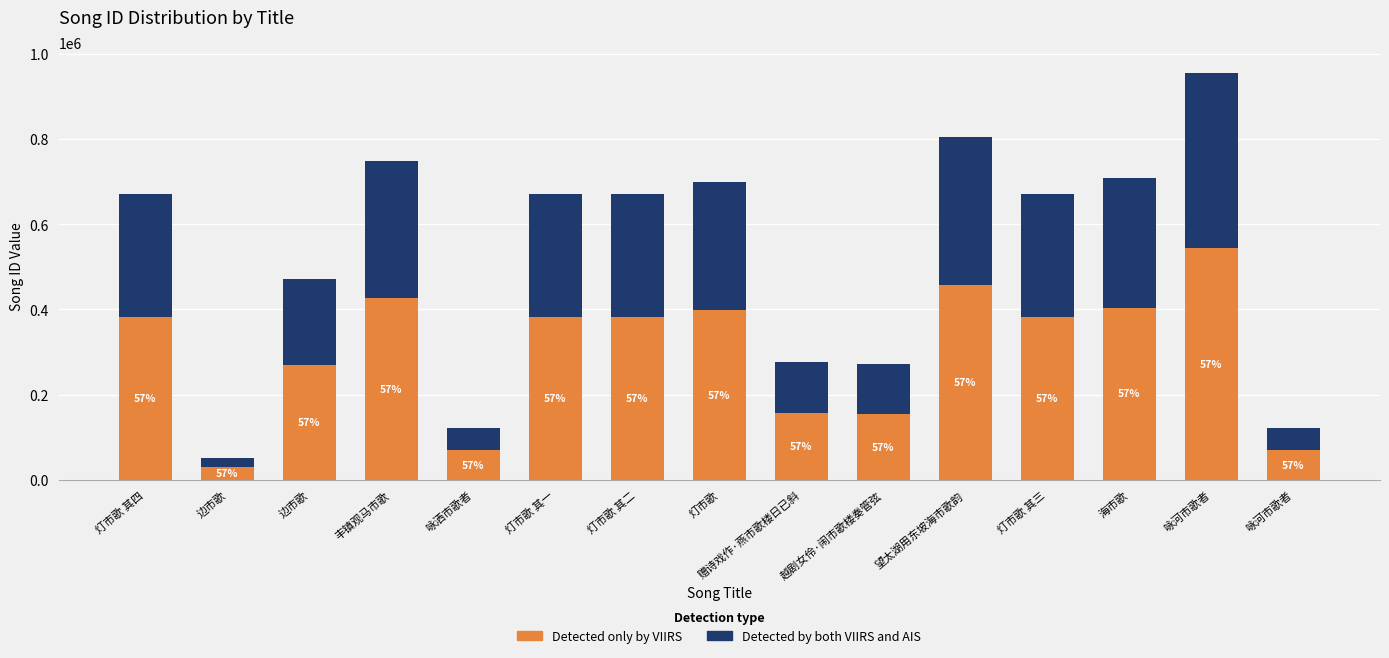

Which series changed the most between 灯市歌 其二 and 越剧女伶·闹市歌楼奏管弦?

Detected only by VIIRS